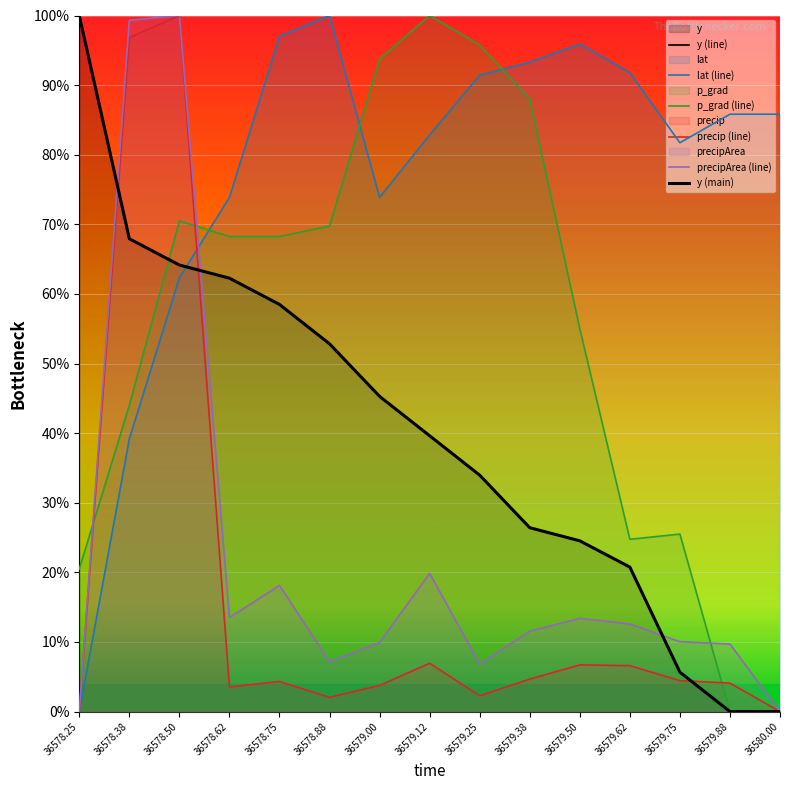

True or false: y (main) has more than 1 points higher than both neighbors.

False